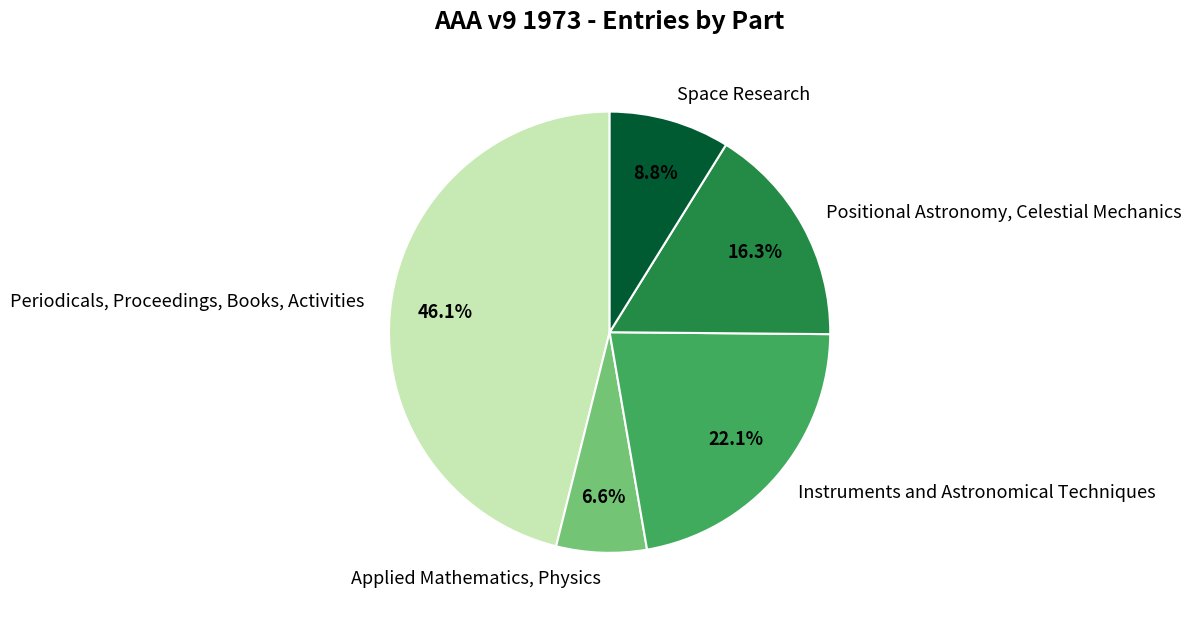

Is there a majority slice in this chart?

No